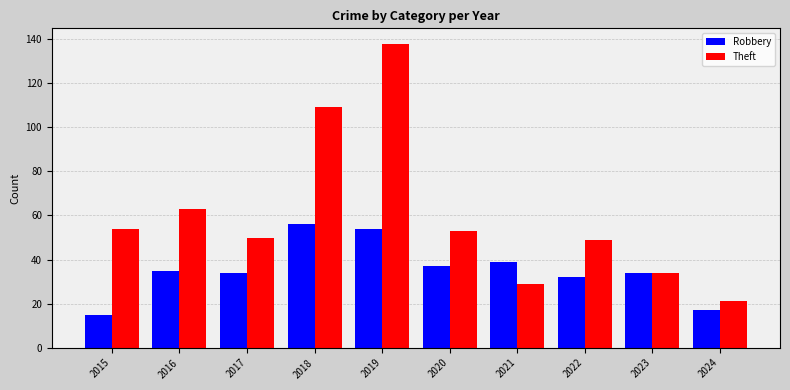

What are all the series names shown in the legend?

Robbery, Theft